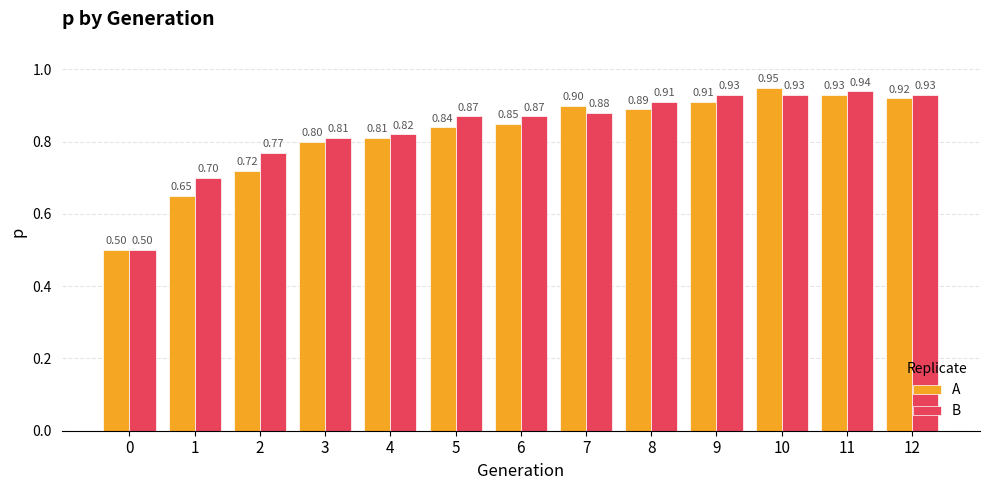

Between 10 and 12, which series saw the biggest shift?

A